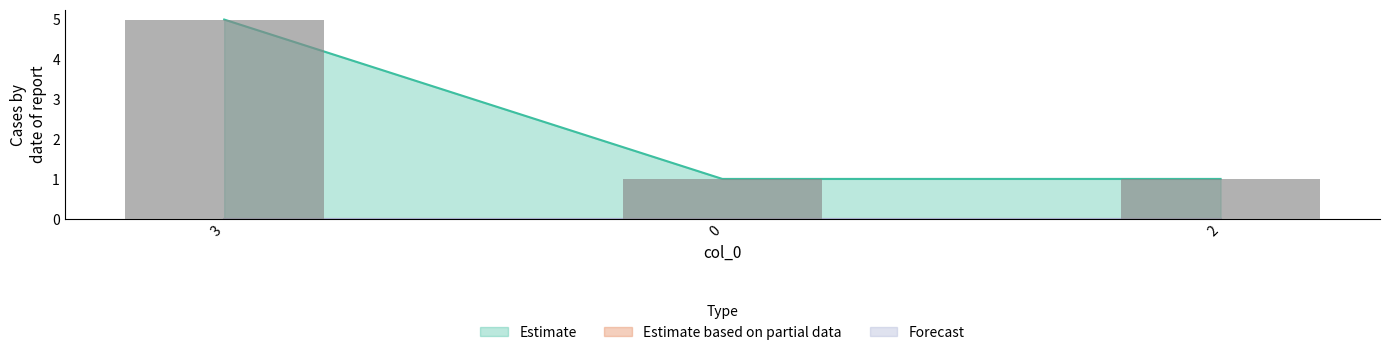

Reading left to right, list all the values displayed in this chart.

Estimate: 5	1	1
Estimate based on partial data: 0	0	0
Forecast: 0	0	0